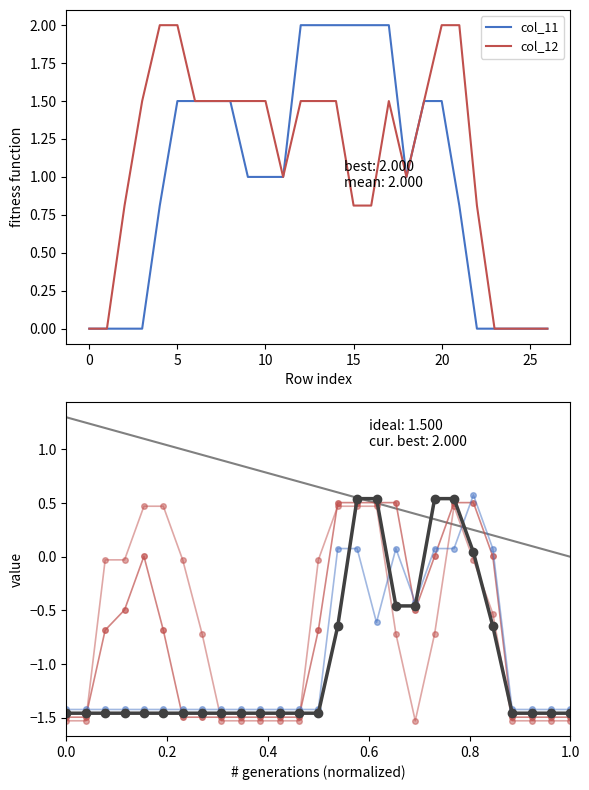

The value of col_12 at 10 is 1.5. True or false?

True